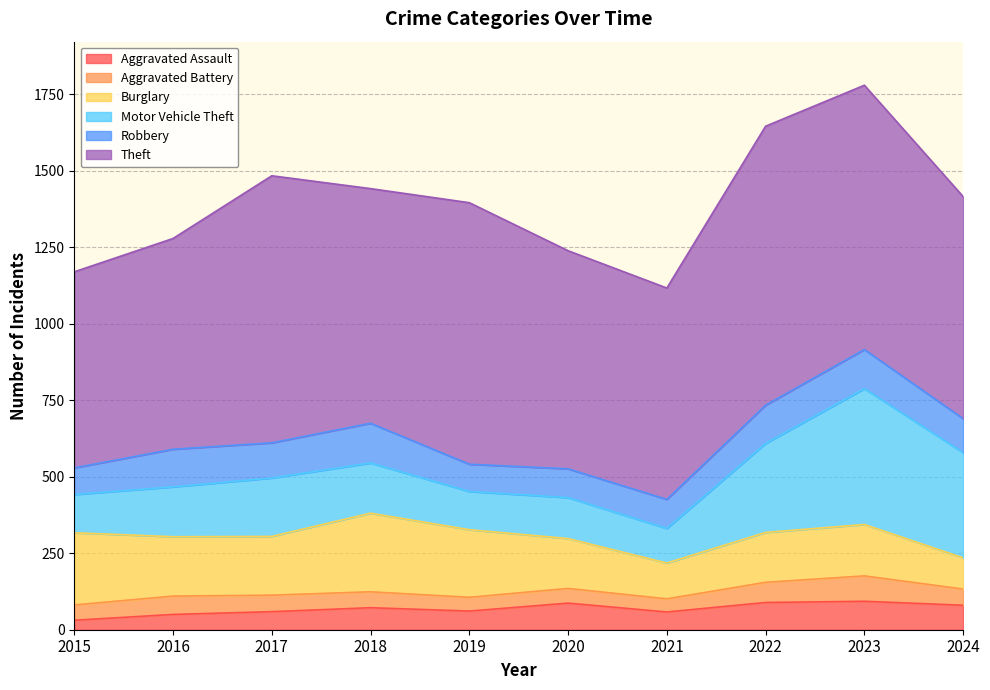

Which series has the widest spread of values?

Motor Vehicle Theft